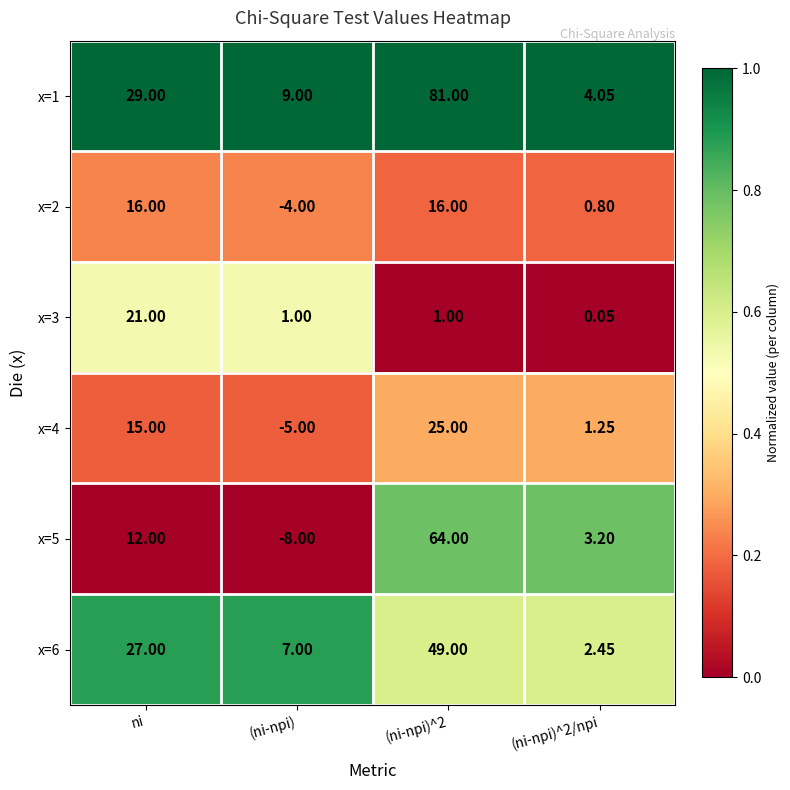

Which series has the largest range (max minus min)?

x=1